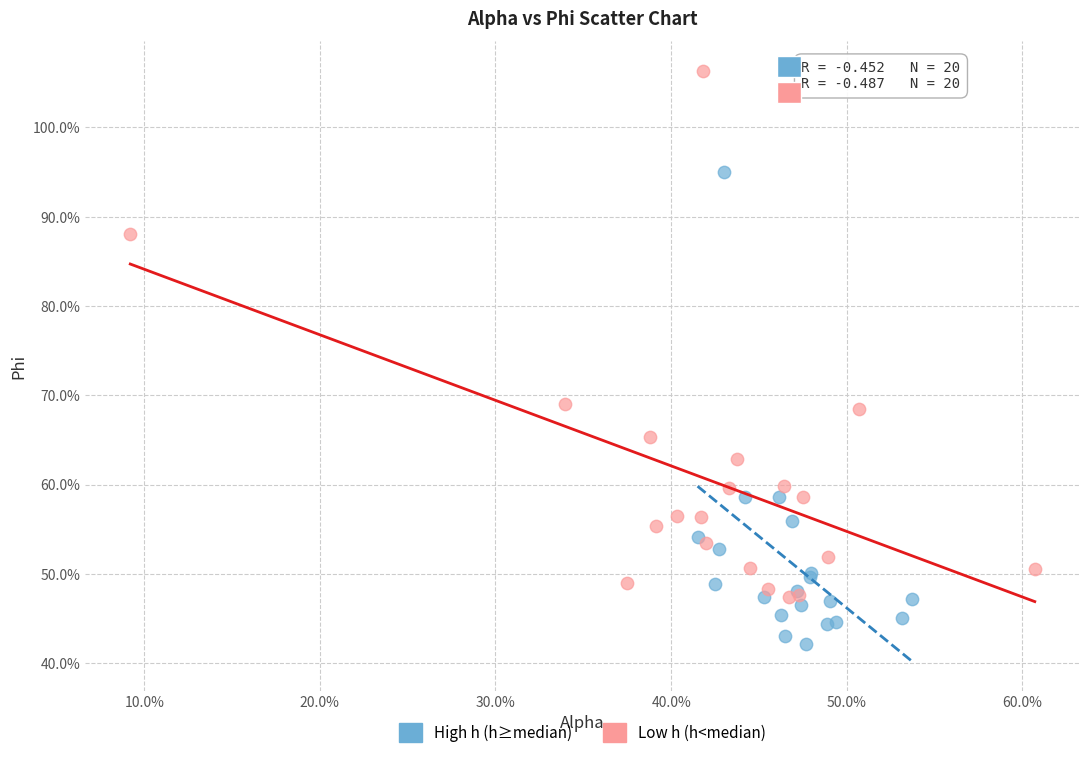

What are all the series names shown in the legend?

High h (h≥median), Low h (h<median)